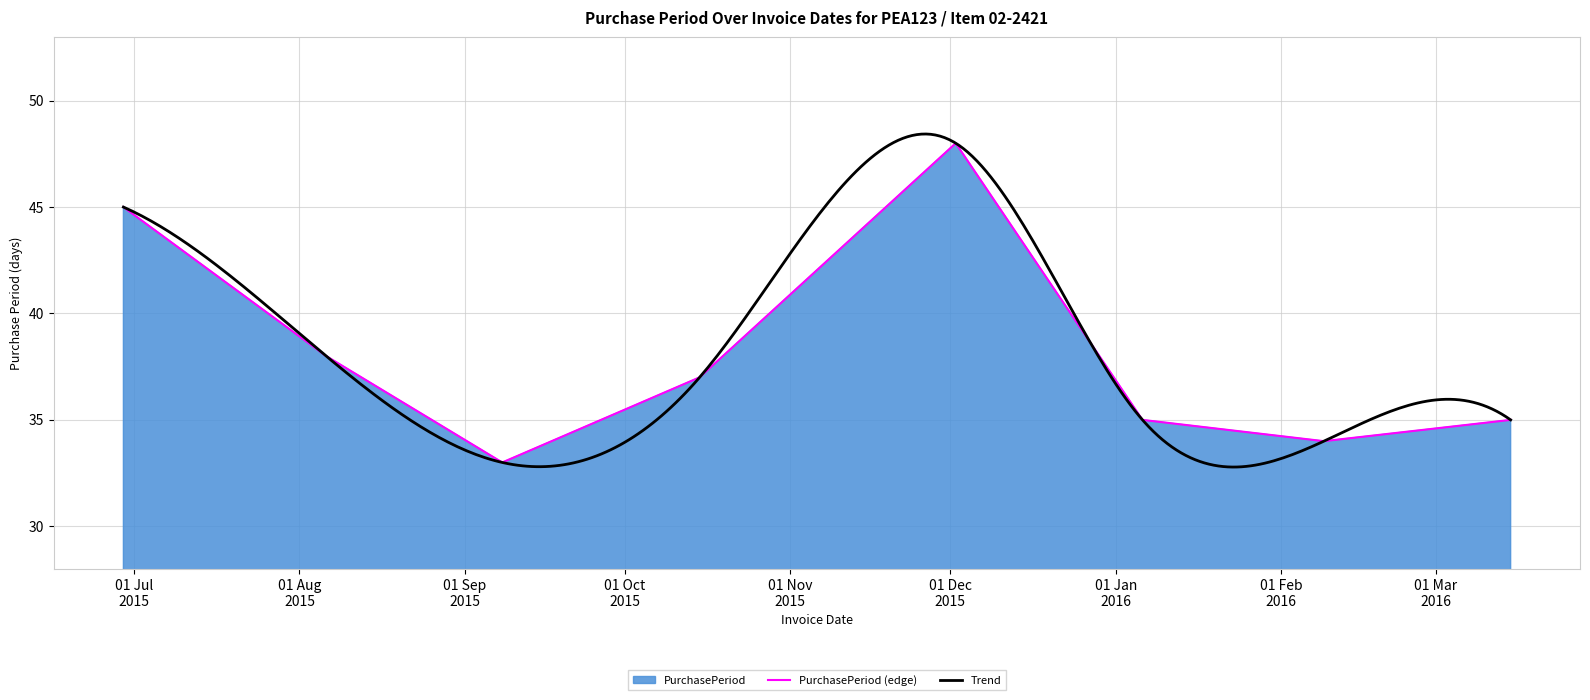

How many points are lower than both their immediate neighbors (excluding endpoints)?

2